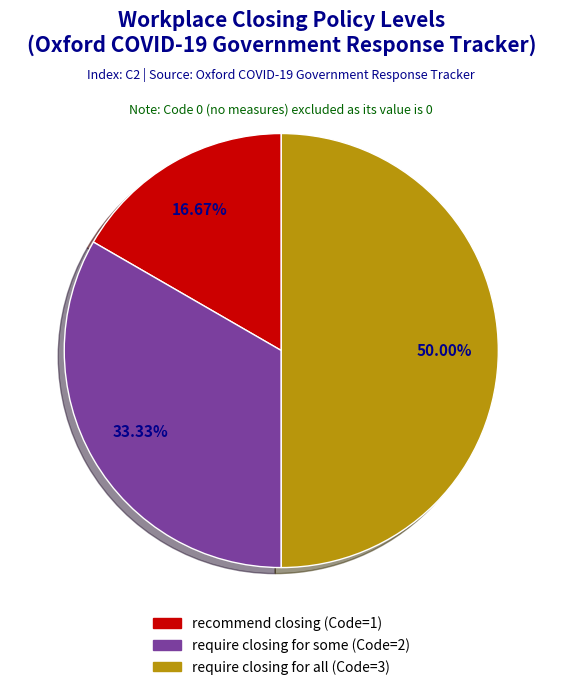

Approximately how many times larger is the value at require closing for some (Code=2) compared to require closing for all (Code=3)?

0.7